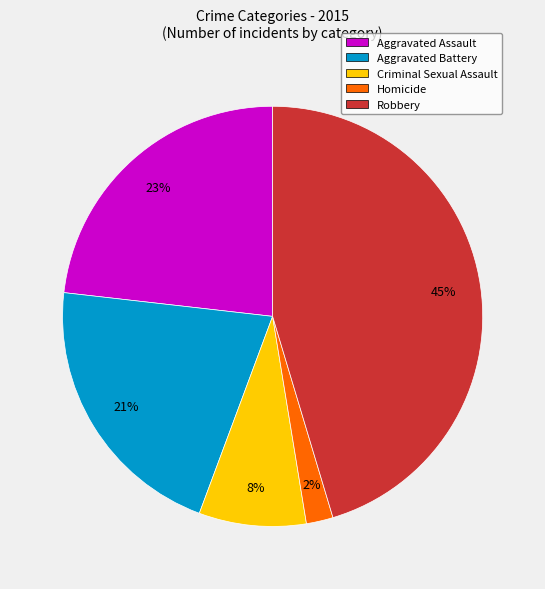

Count the number of slices in the pie.

5